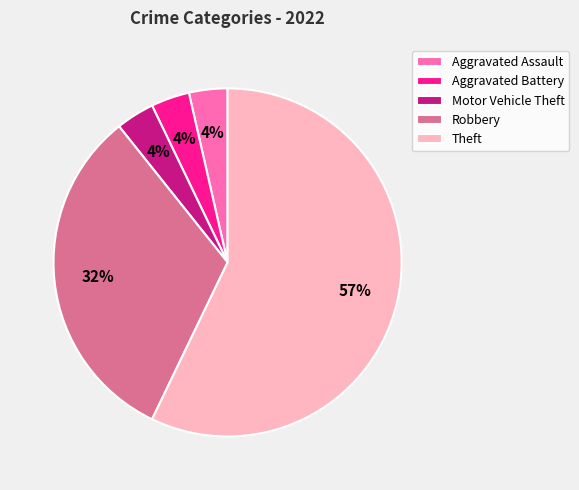

How many slices are in this pie chart?

5